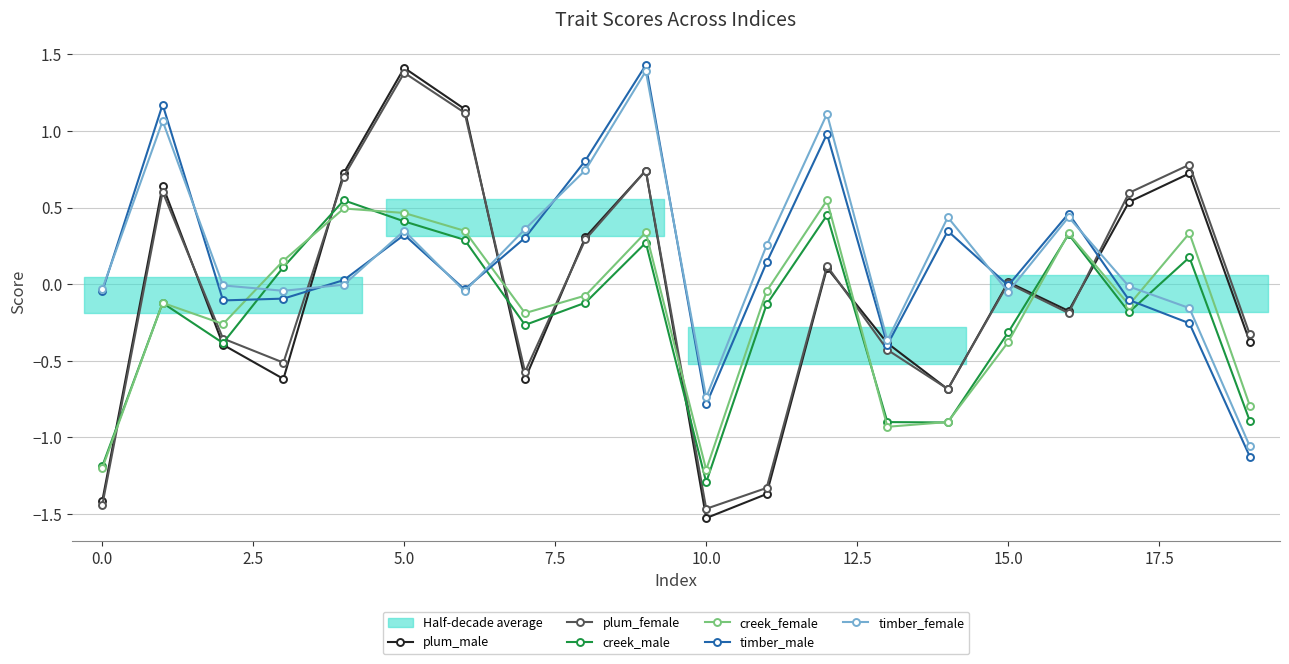

What is the sum of all timber_male values?

3.0